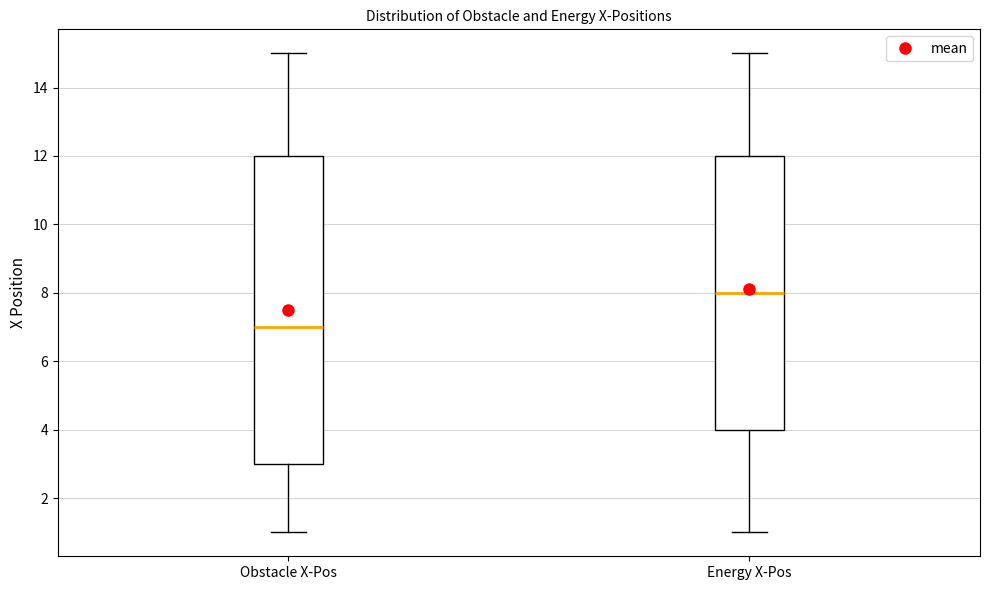

Where does the upper whisker of the box for Obstacle X-Pos end on the y-axis? The values are not printed on the chart, so give them approximately, as read against the axis.

15